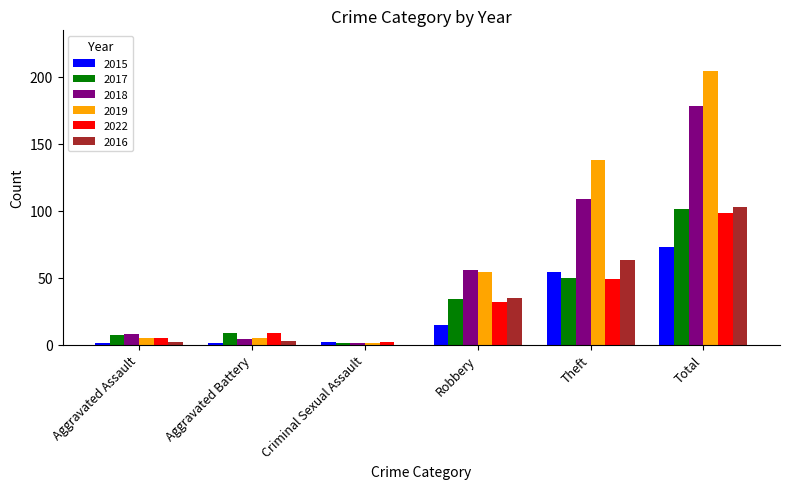

Is it true that 2022 equals 9 at Aggravated Battery?

True